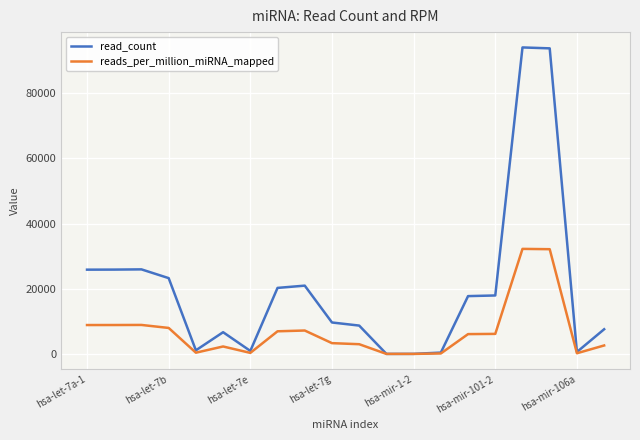

Rank the series by their maximum value, from highest to lowest.

read_count, reads_per_million_miRNA_mapped